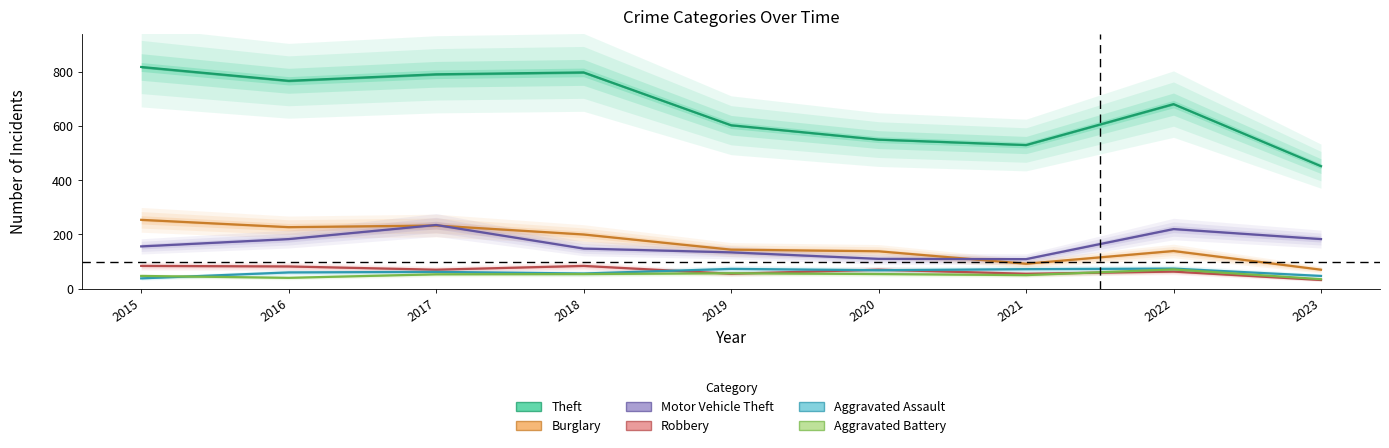

Which category has the highest value across all series?

2015